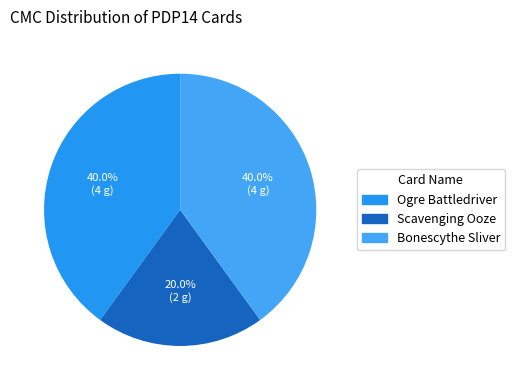

To the nearest percent, what percentage of the pie is Ogre Battledriver?

40%